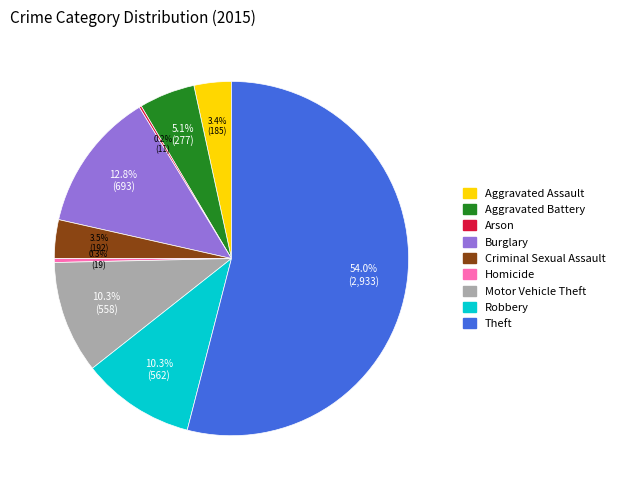

Which has a higher value, Homicide or Robbery?

Robbery